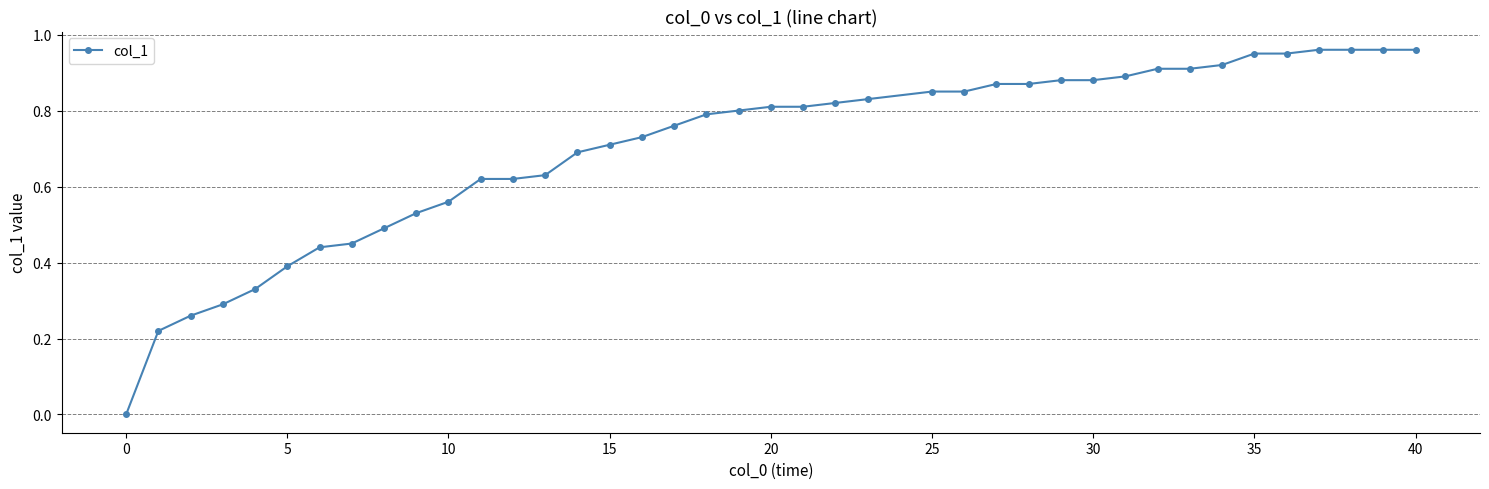

The value at 15 is 0.2. True or false?

False